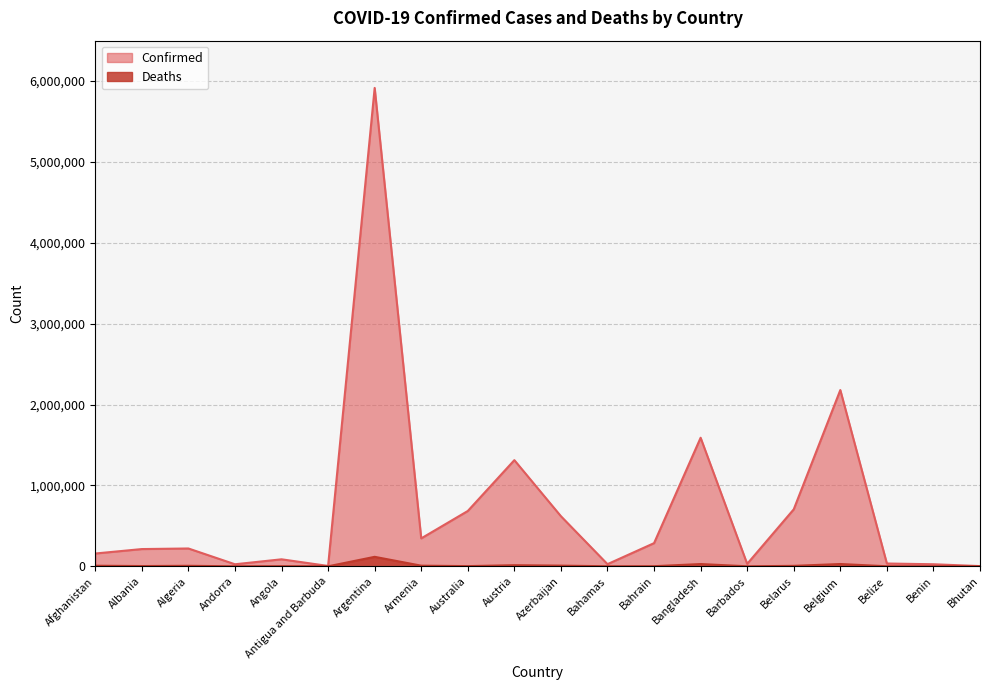

What is the value of the Deaths point at the 11th from the left?

8422